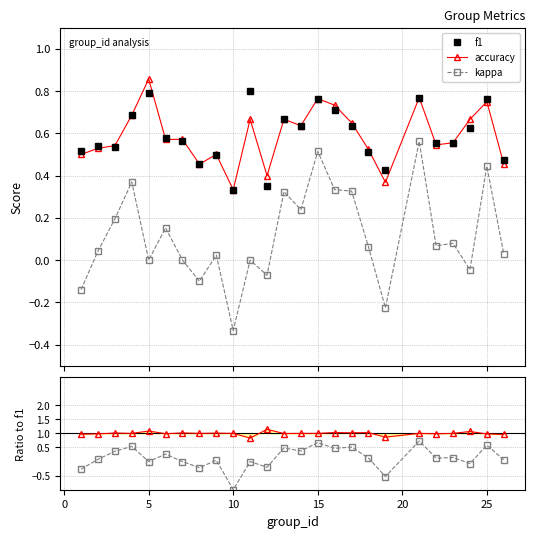

What is the sum of all accuracy values?

14.7